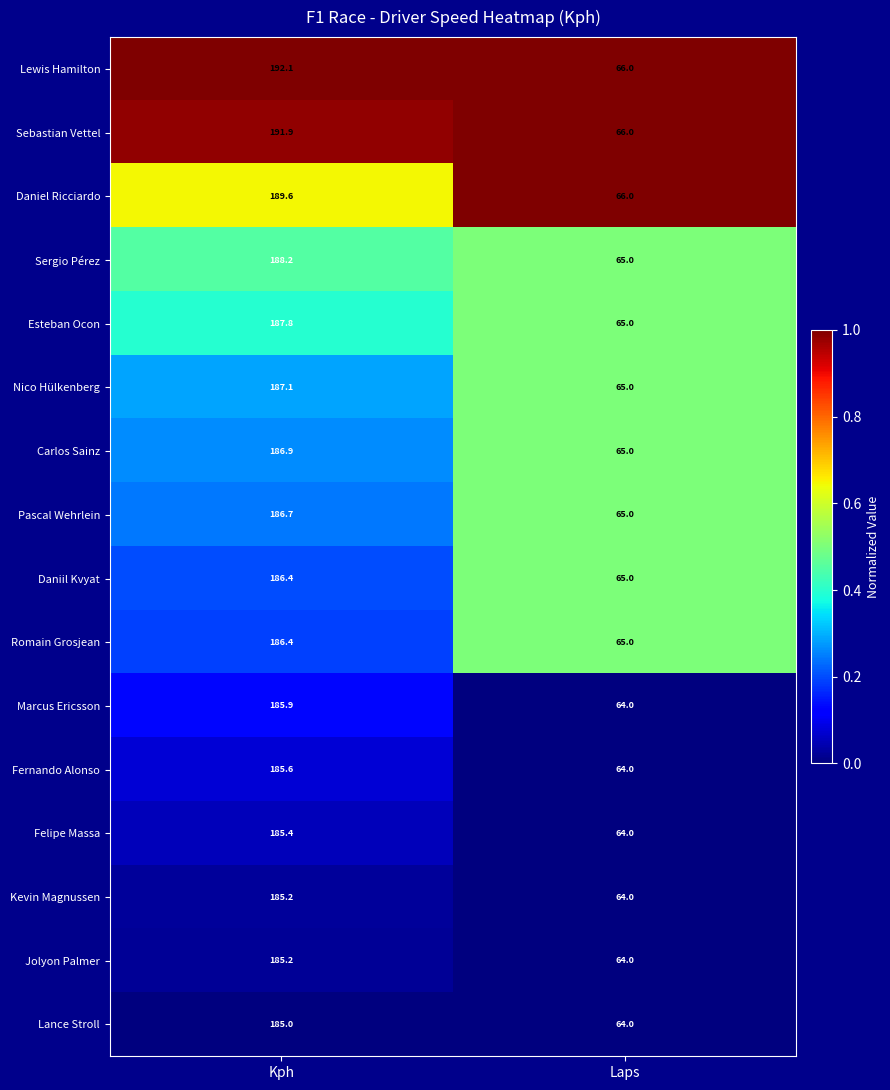

The Nico Hülkenberg series shows 187.1 at Kph. True or false?

True